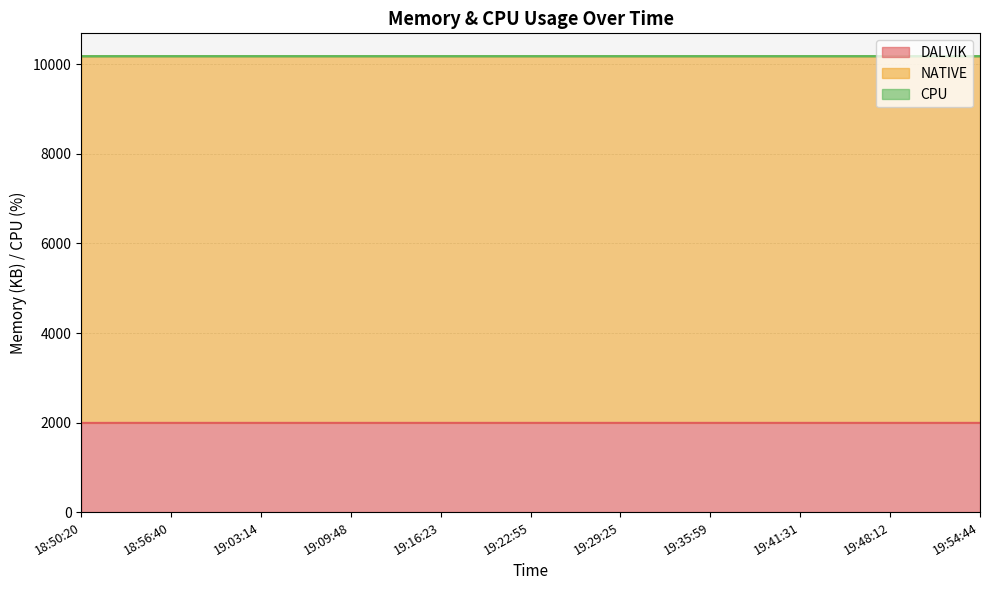

How many lines are shown in the chart?

3